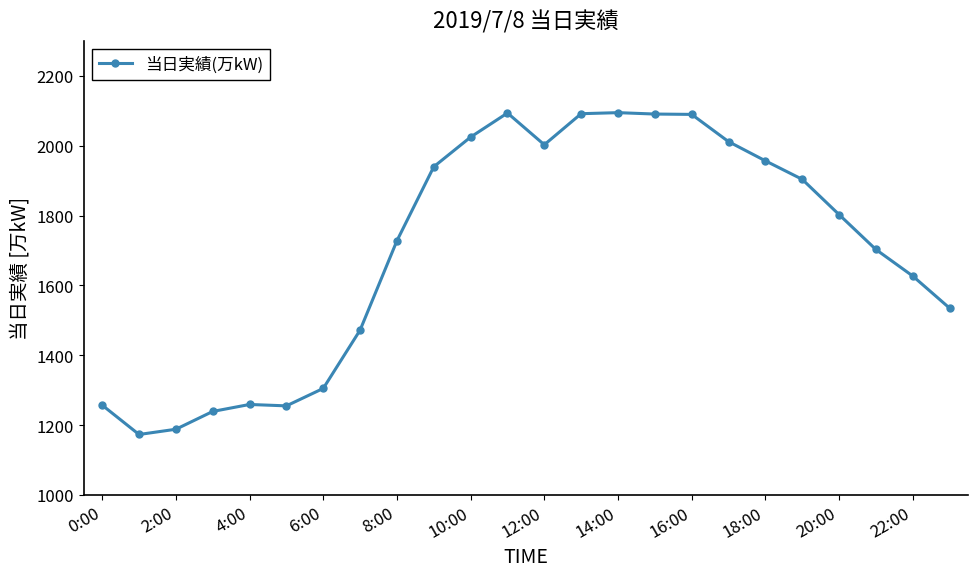

What is the average value?

1702